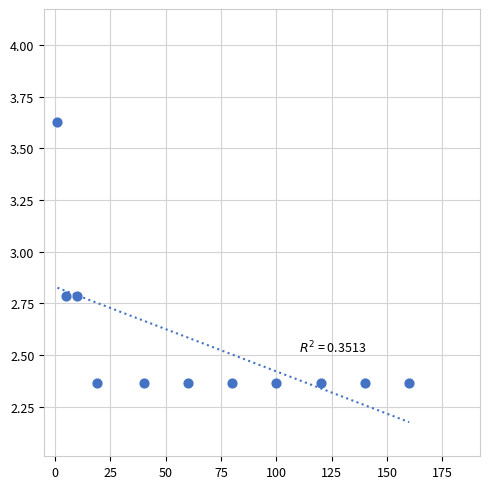

What is the average Y value?

2.6